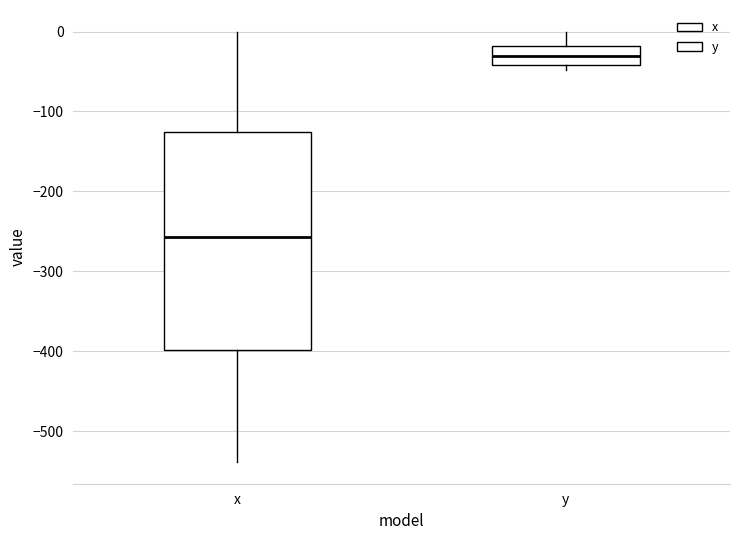

Reading left to right, transcribe this box plot: for each box, give where its median line is, the range the box spans, and where its two whiskers end, as read against the y-axis. The values are not printed on the chart, so give them approximately, as read against the axis.

x: median -260, box -400 to -130, whiskers -540 to 0
y: median -30, box -40 to -20, whiskers -50 to 0